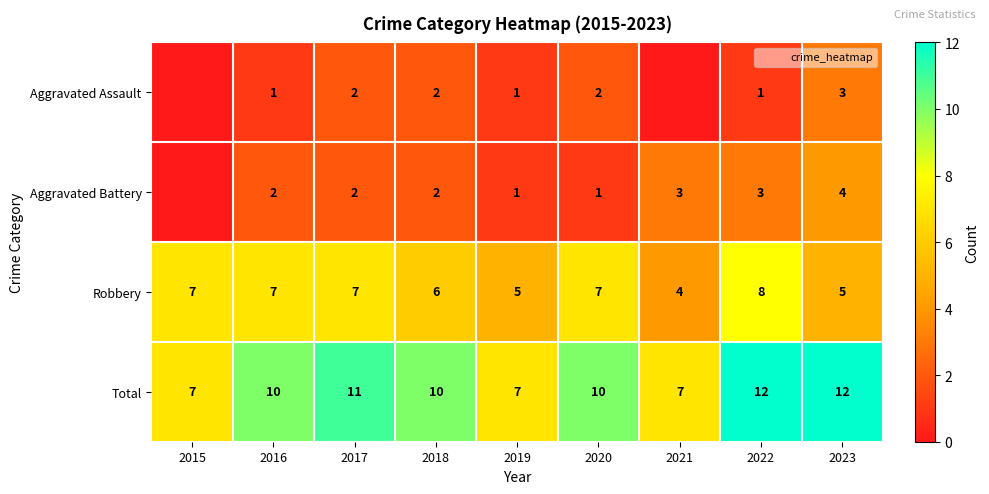

At which category is the sum across all series the highest?

2022